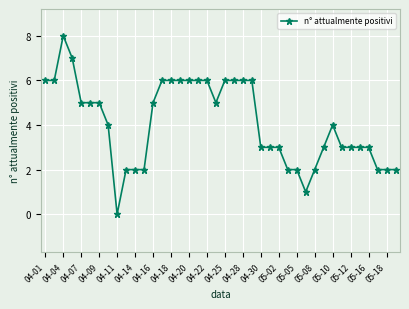

What is the difference between the maximum and minimum values?

8